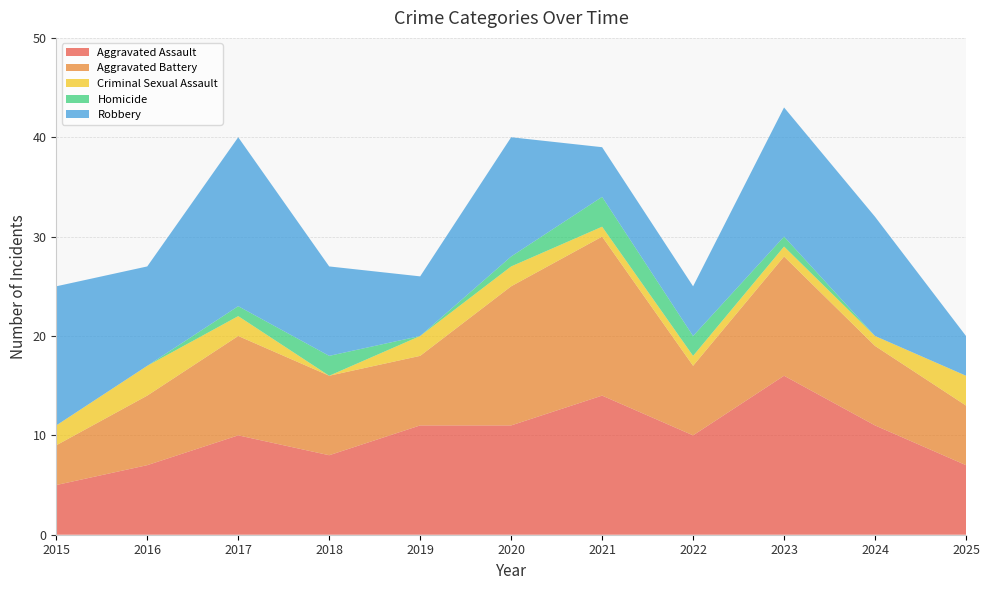

Reading left to right, extract all data points from this chart.

Aggravated Assault: 5	7	10	8	11	11	14	10	16	11	7
Aggravated Battery: 4	7	10	8	7	14	16	7	12	8	6
Criminal Sexual Assault: 2	3	2	0	2	2	1	1	1	1	3
Homicide: 0	0	1	2	0	1	3	2	1	0	0
Robbery: 14	10	17	9	6	12	5	5	13	12	4